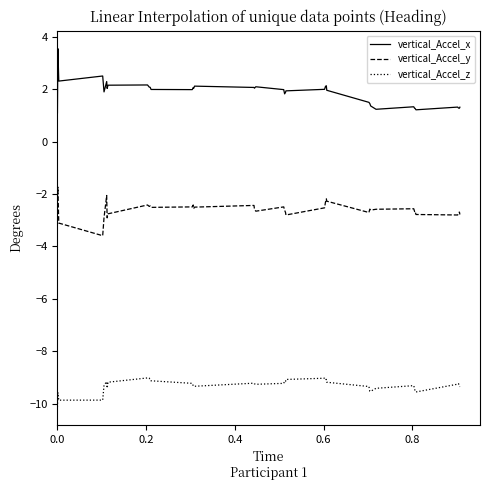

True or false: vertical_Accel_z and vertical_Accel_y cross at least once.

False